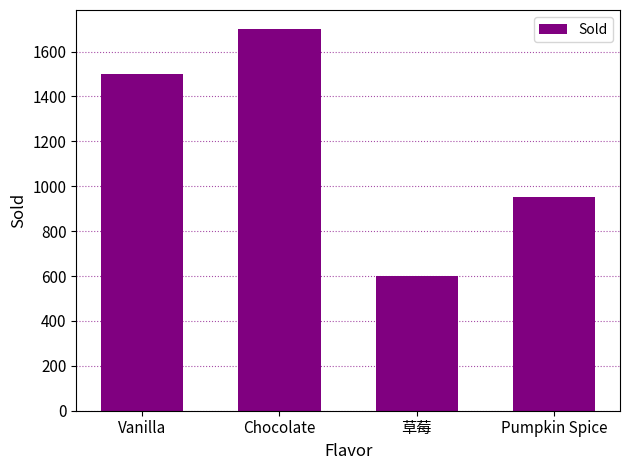

Where is the data nearest to the value 1150?

Pumpkin Spice